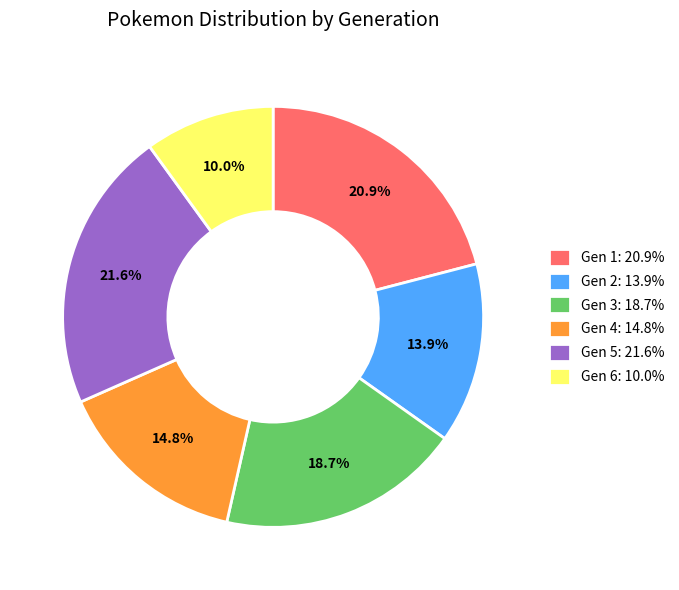

Which category has the smallest portion of the pie?

Gen 6